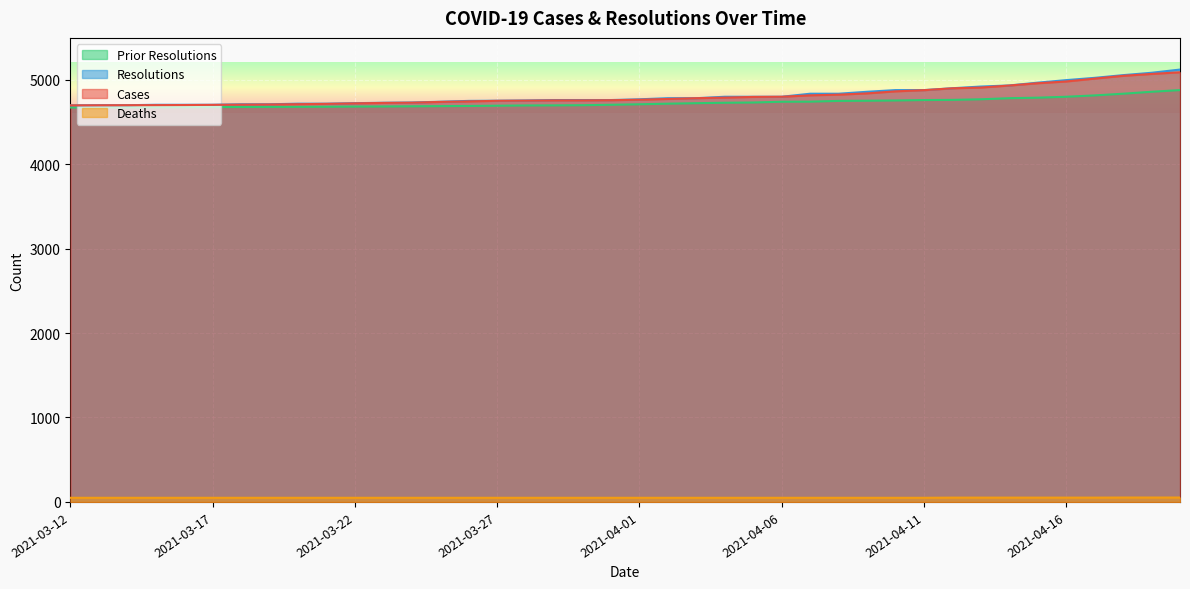

At which category is the sum across all series the highest?

2021-04-20